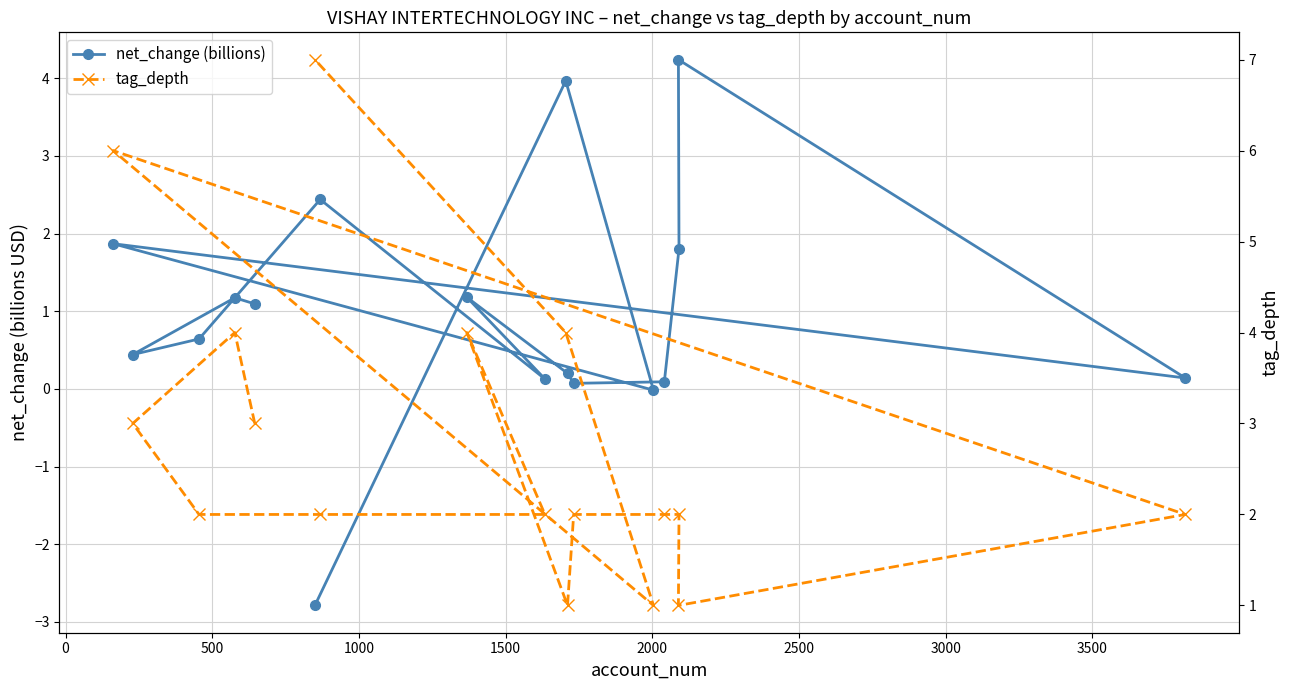

What is the average value of the net_change (billions) series?

1.0